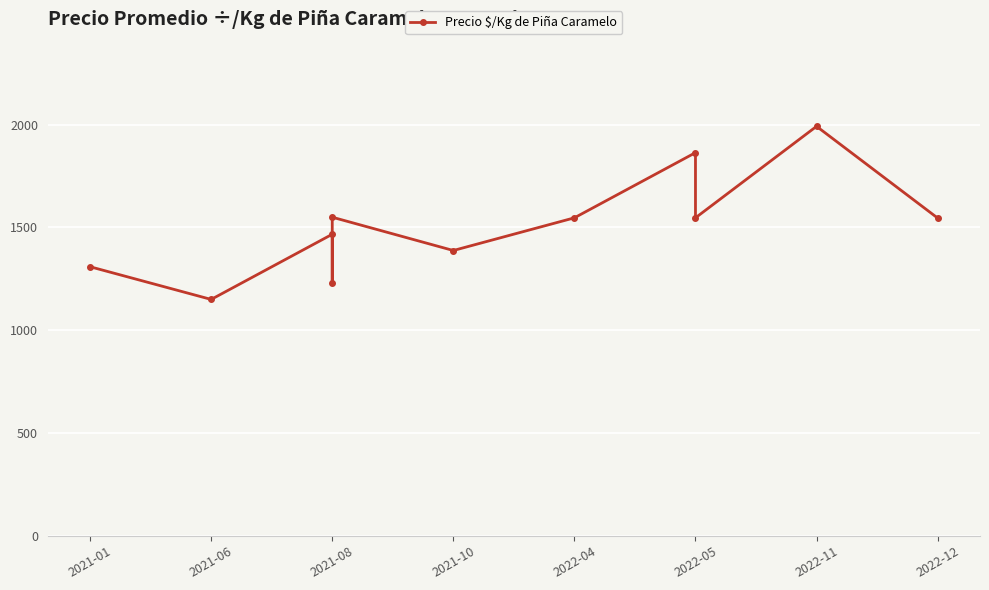

Reading left to right, what are all the values shown in this chart?

1309	1150	1467	1230	1550	1388	1547	1864	1547	1992	1546